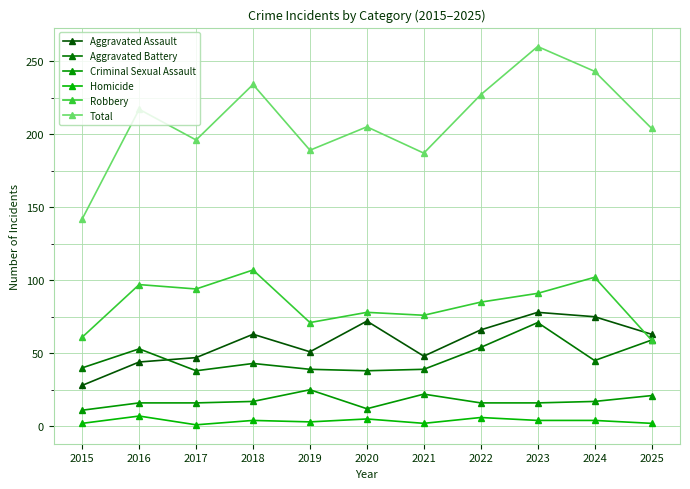

Where is the first local minimum for Robbery?

2017